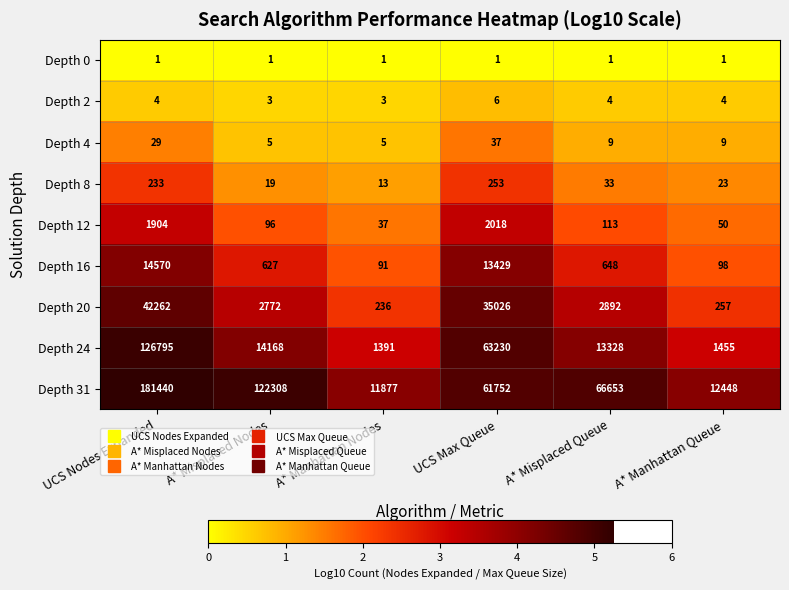

What is the total value across all series at A* Manhattan Queue?

14345